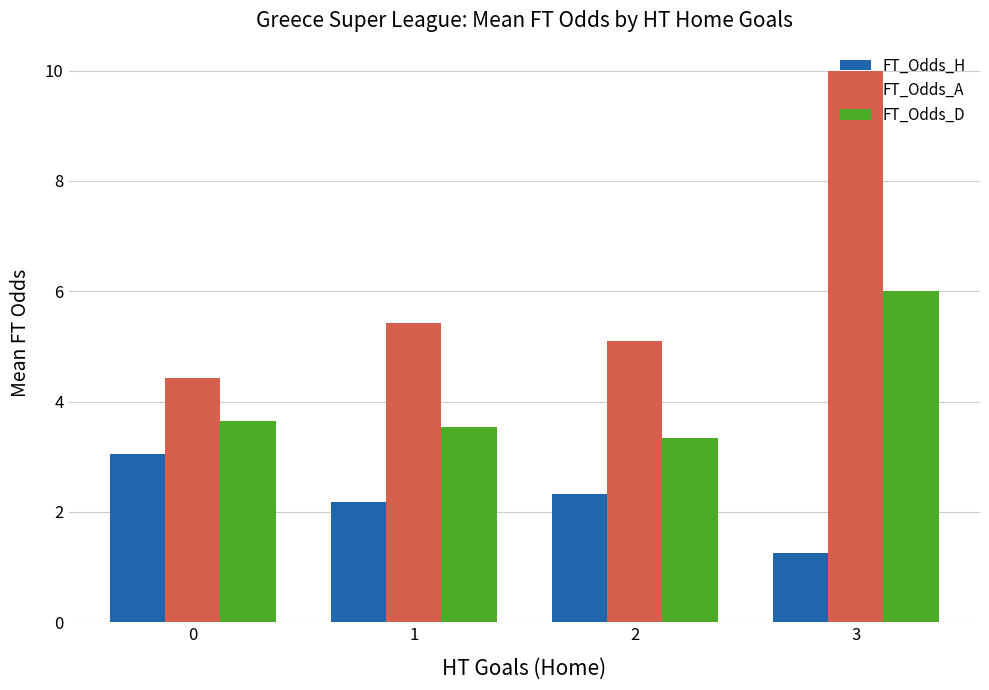

The value of FT_Odds_A at 2 is 5.1. True or false?

True